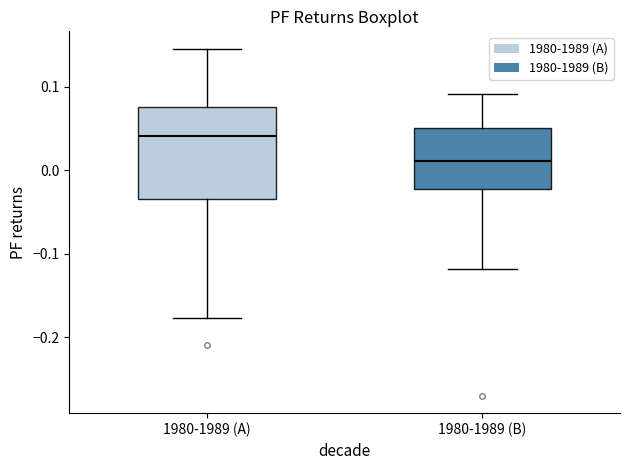

Reading left to right, read every box against the y-axis: the position of its median line, the range the box covers, and the ends of its whiskers. The values are not printed on the chart, so give them approximately, as read against the axis.

1980-1989 (A): median 0.04, box -0.03 to 0.08, whiskers -0.18 to 0.15
1980-1989 (B): median 0.01, box -0.02 to 0.05, whiskers -0.12 to 0.09